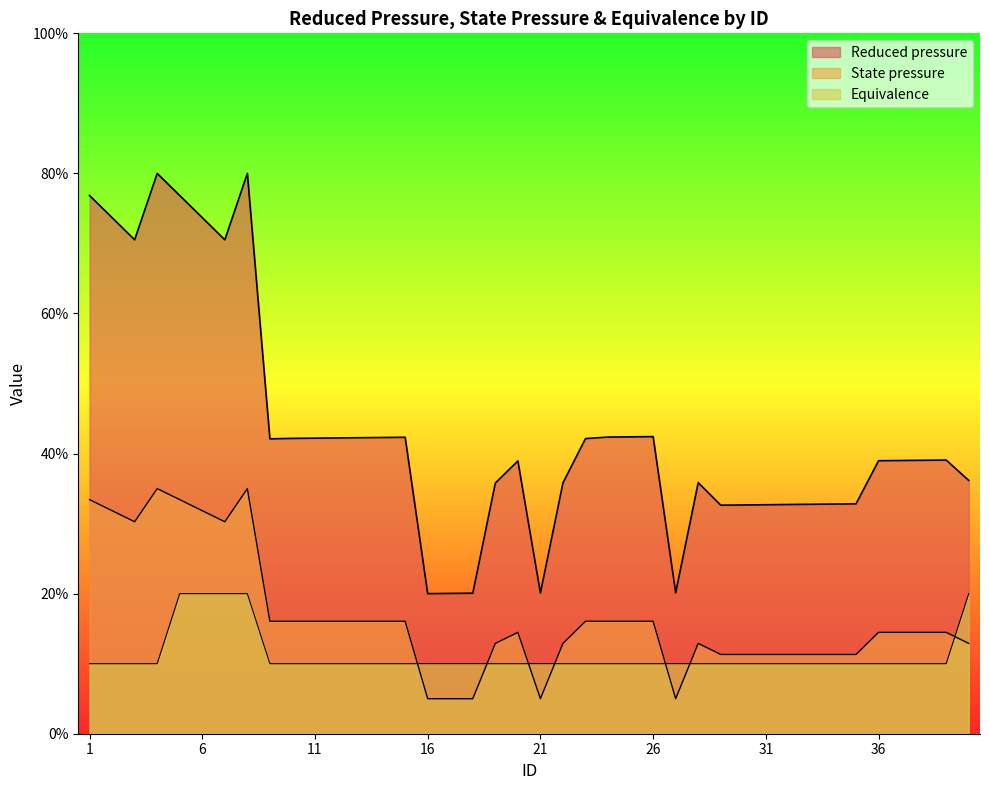

Where do Equivalence and State pressure first cross each other?

15 and 16